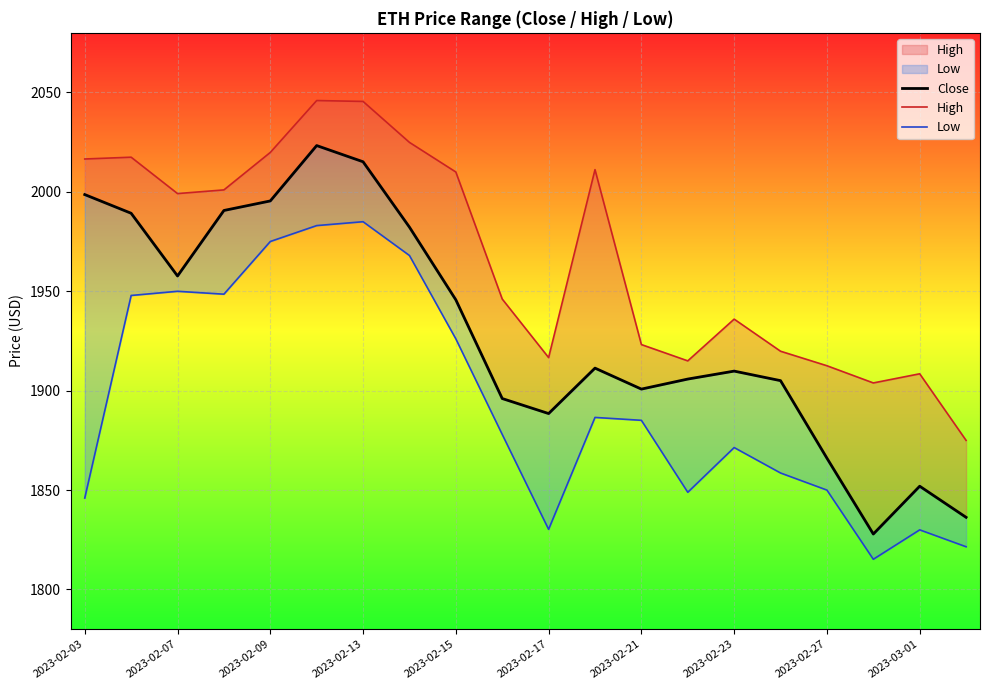

True or false: Low has more than 0 points higher than both neighbors.

True